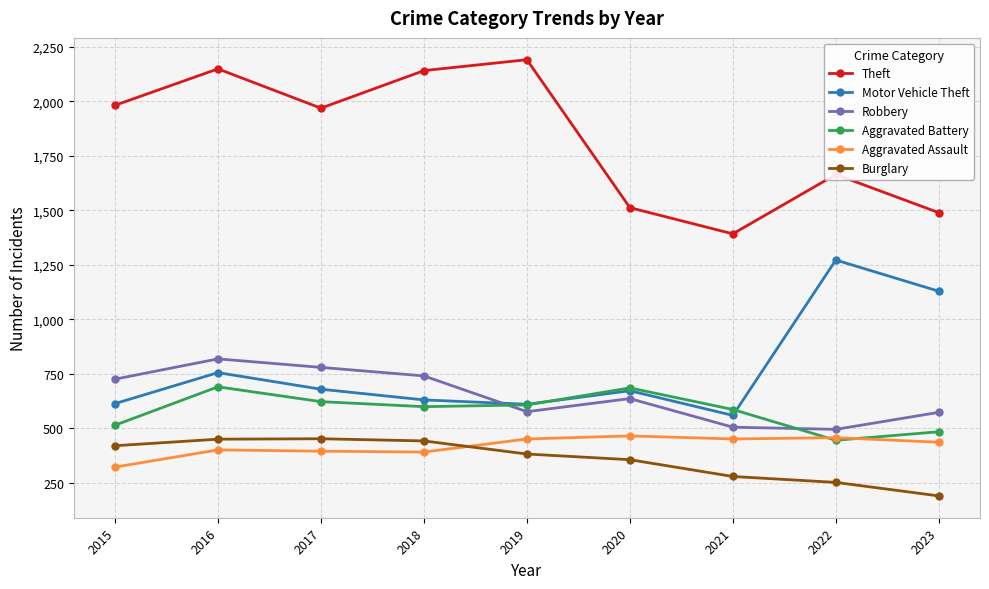

Where is Theft nearest to the value 1791?

2022